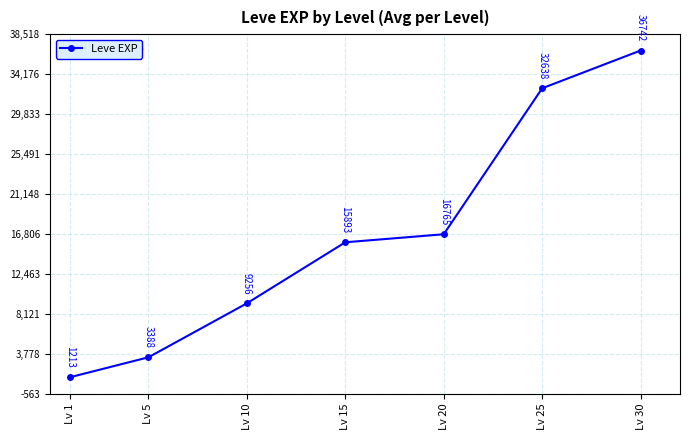

The chart shows a value of 25473 at Lv 30. True or false?

False